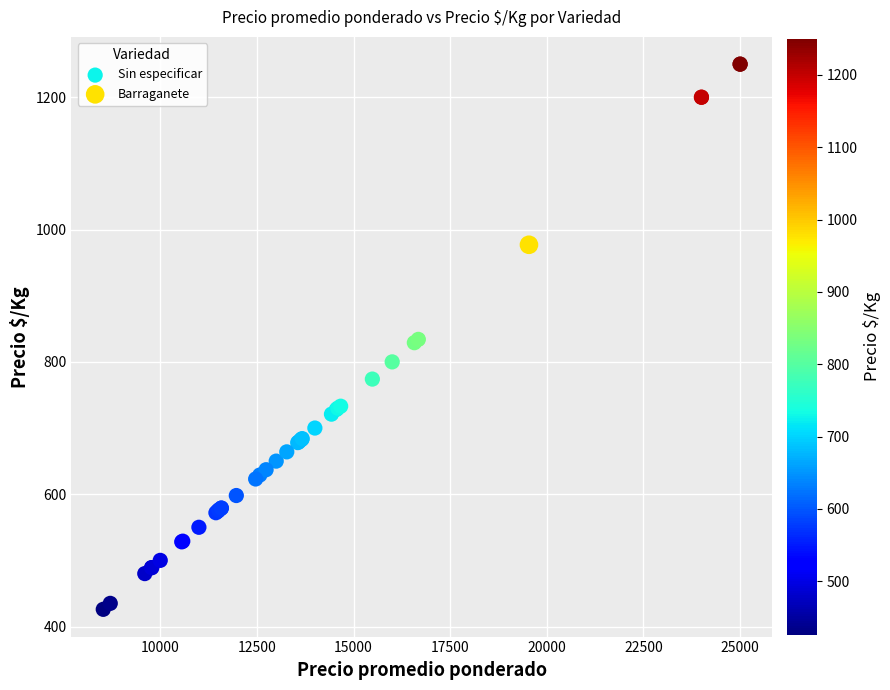

What are all the series names shown in the legend?

Sin especificar, Barraganete